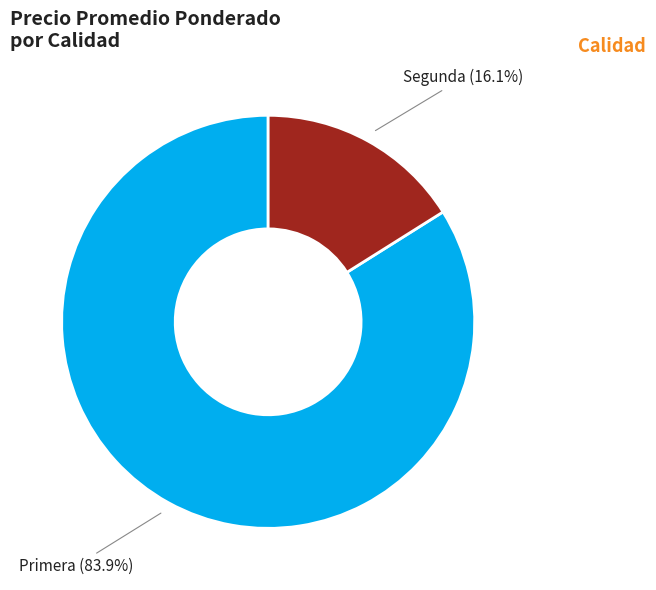

What is the smallest slice in the pie chart?

Segunda